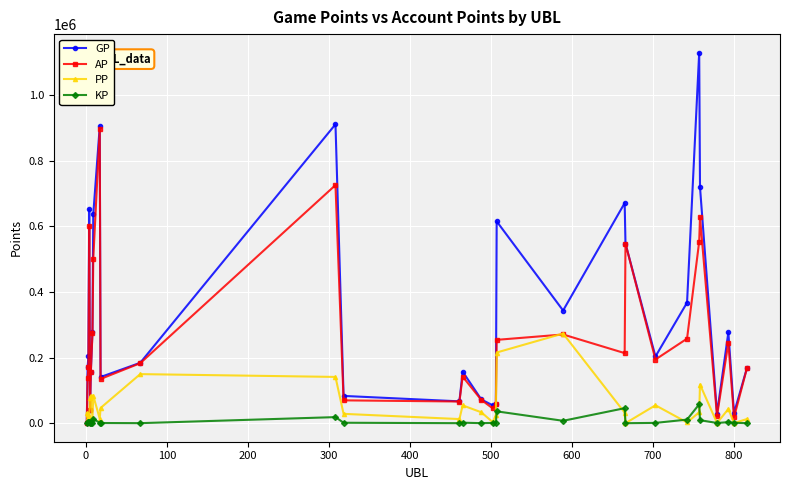

Which series ends up on top after the final intersection of AP and PP?

AP